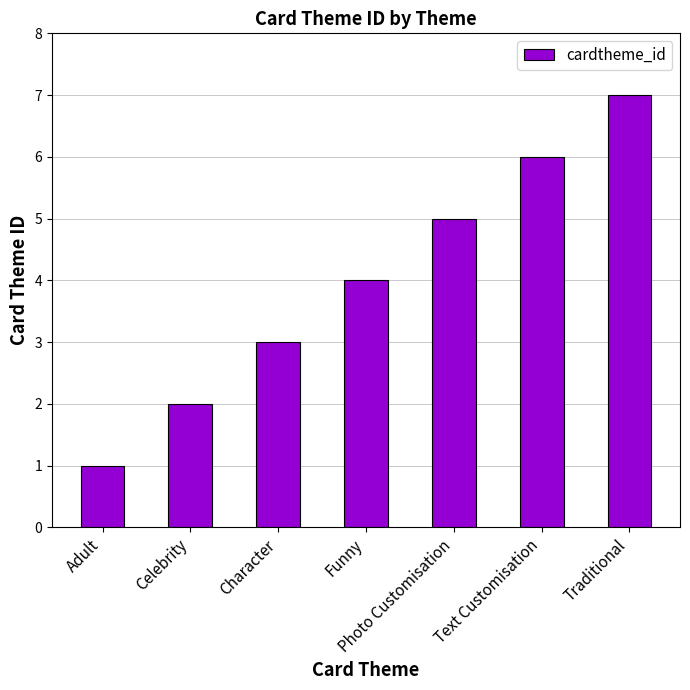

What is the label of the 2nd bar from the right?

Text Customisation